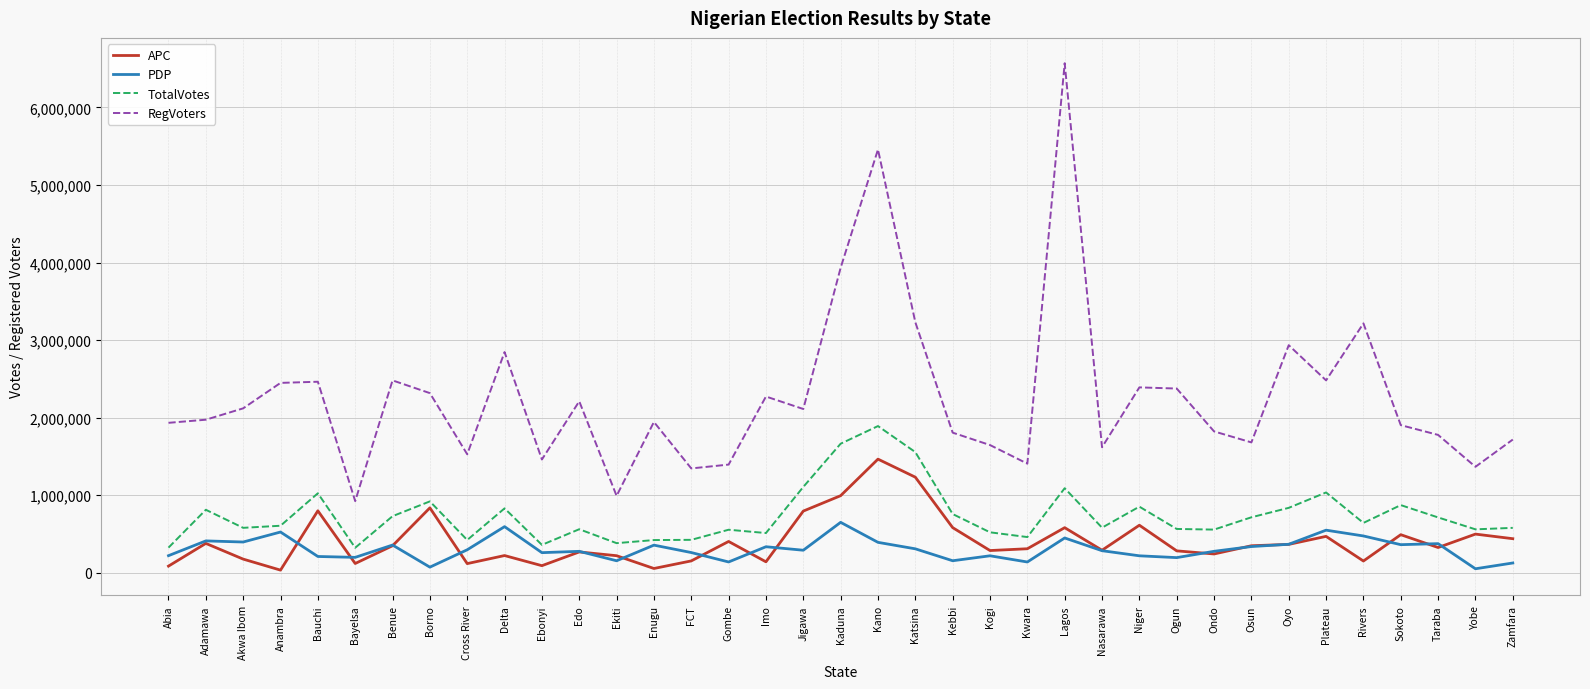

Is this an area chart (filled region under the line)?

No